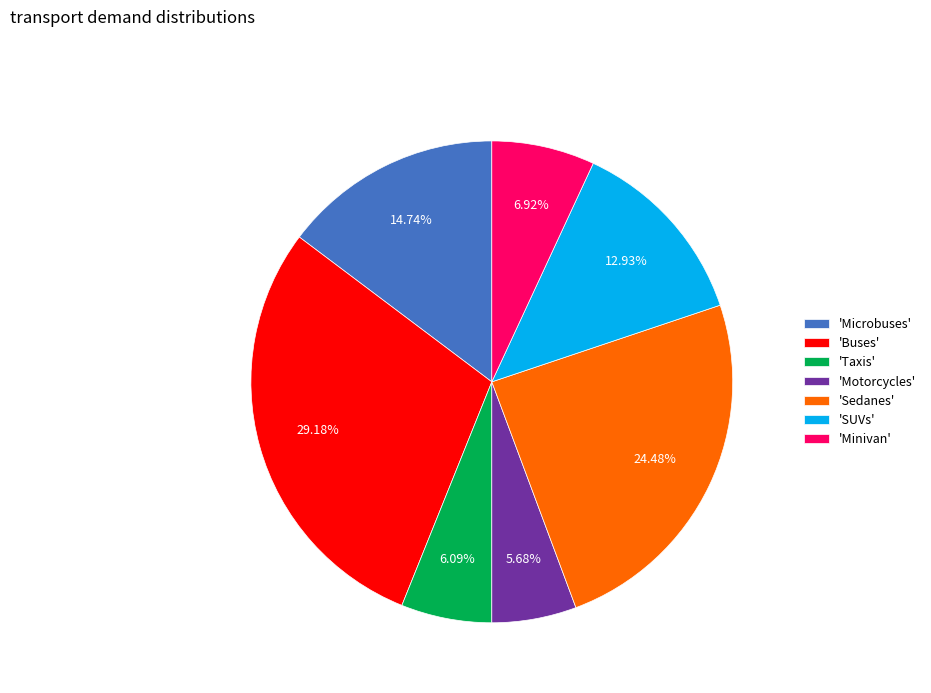

Which category has the biggest portion of the pie?

'Buses'